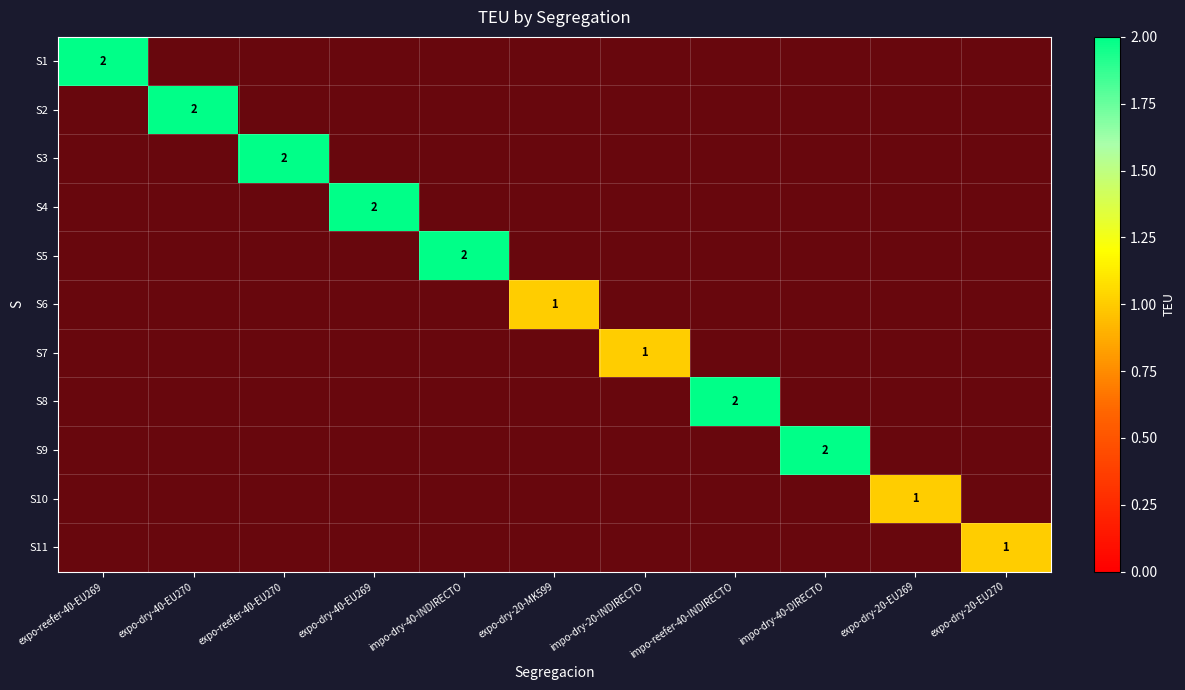

Where is S10 nearest to the value 1?

expo-reefer-40-EU269